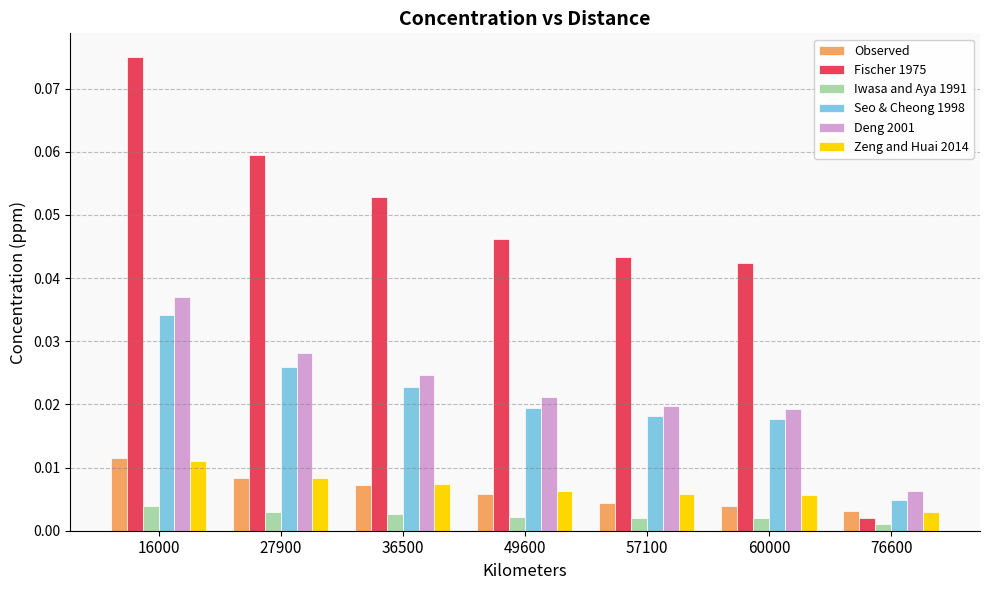

Count the Zeng and Huai 2014 values in the range 0 to 1.

7